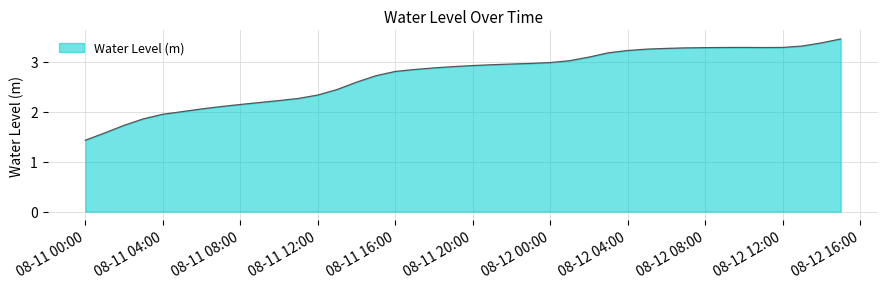

What is the difference between the maximum and minimum values?

2.0